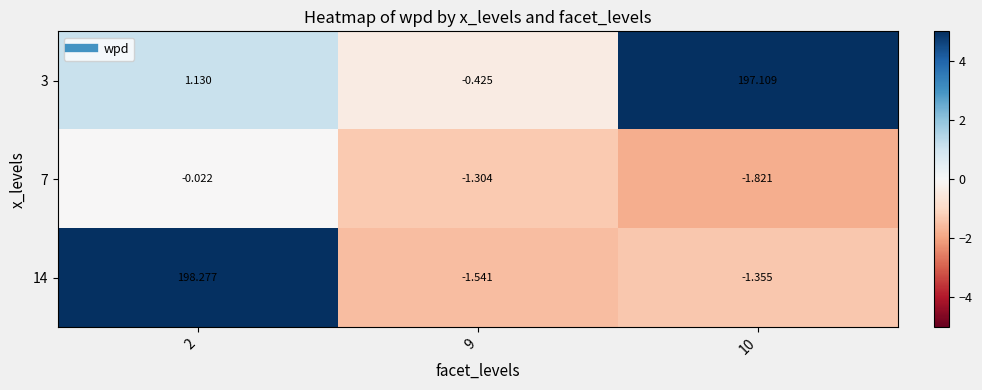

Is the value of 7 at 9 greater than the value of 3 at 9?

No